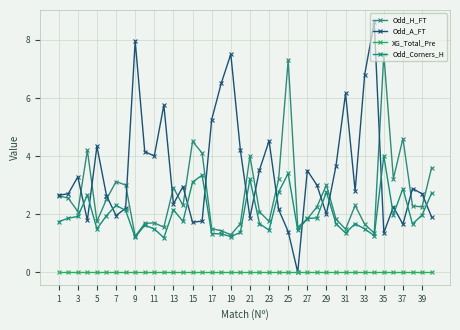

What is the average value of the Odd_H_FT series?

2.7